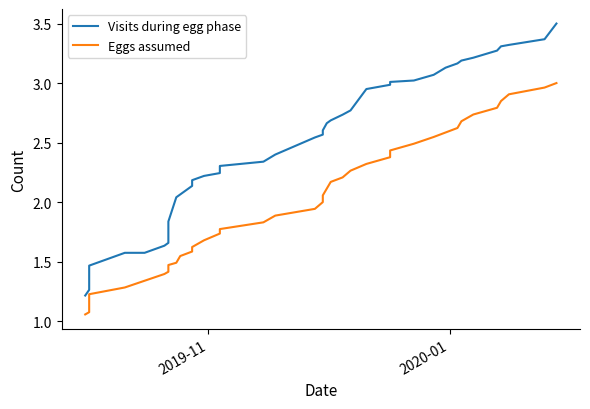

What are all the series names shown in the legend?

Visits during egg phase, Eggs assumed